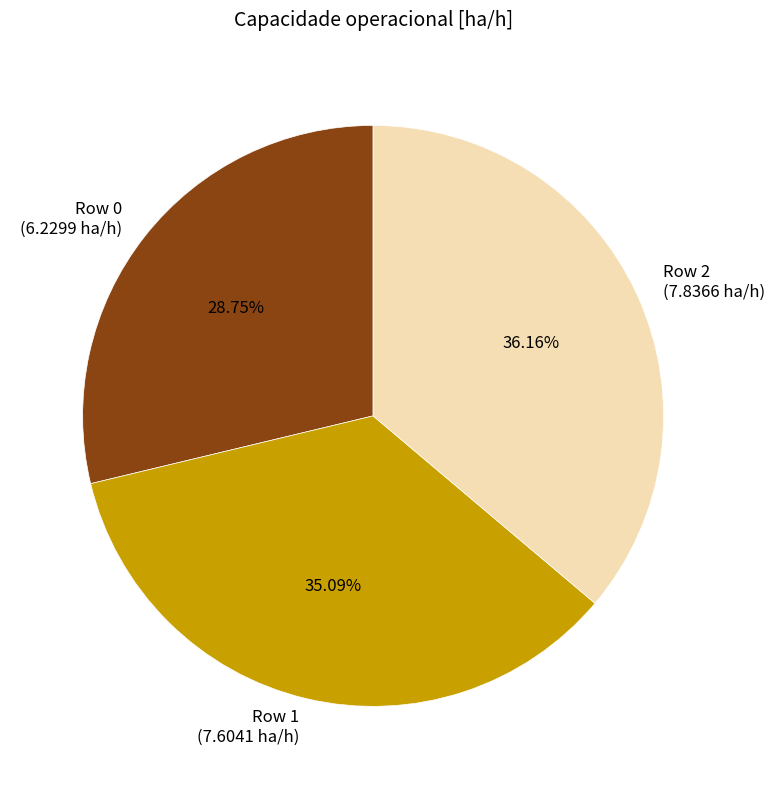

Rank the categories by value from lowest to highest.

Row 0, Row 1, Row 2